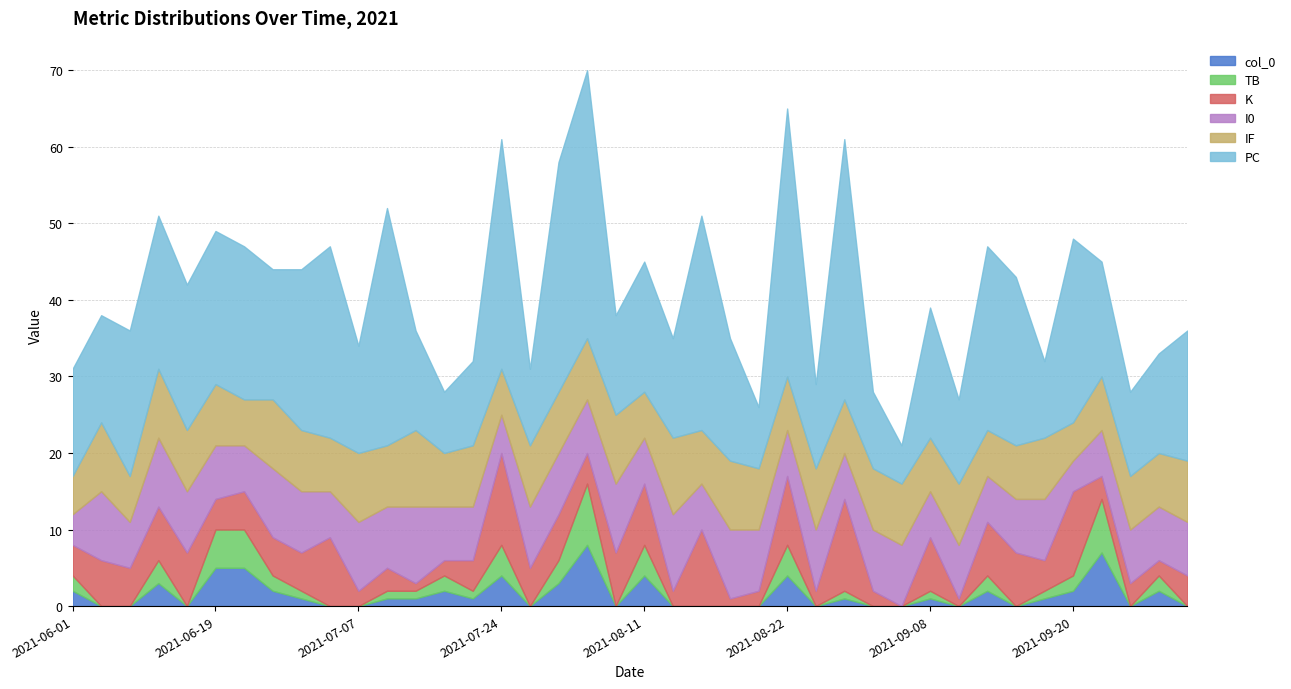

What is the difference between the second highest and minimum values in the TB series?

7